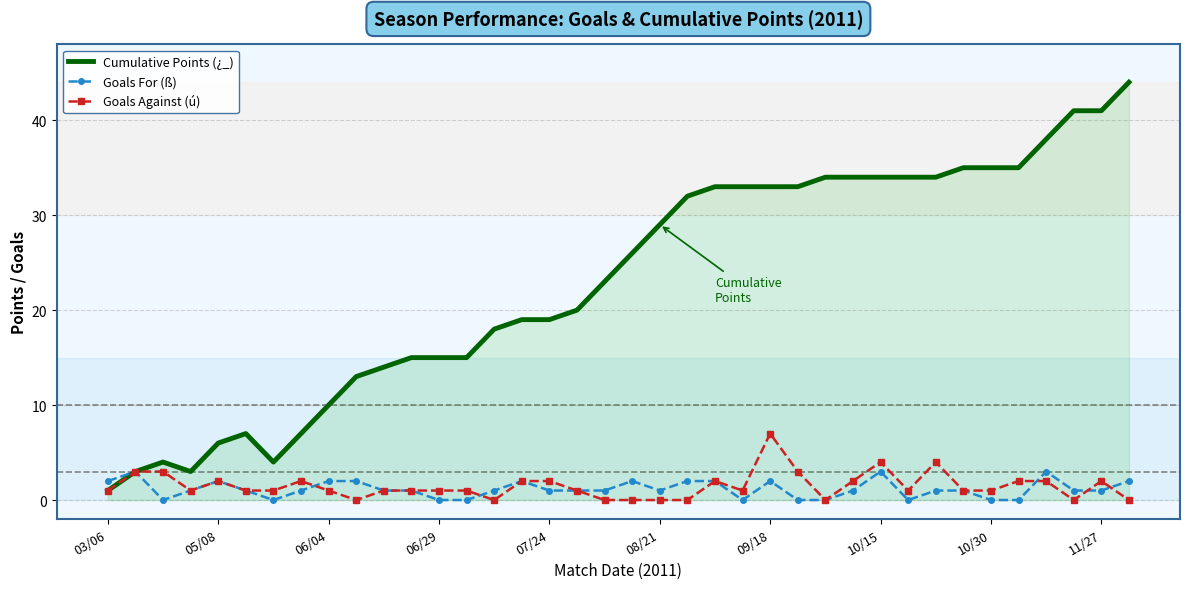

What is the maximum value shown in the chart?

44